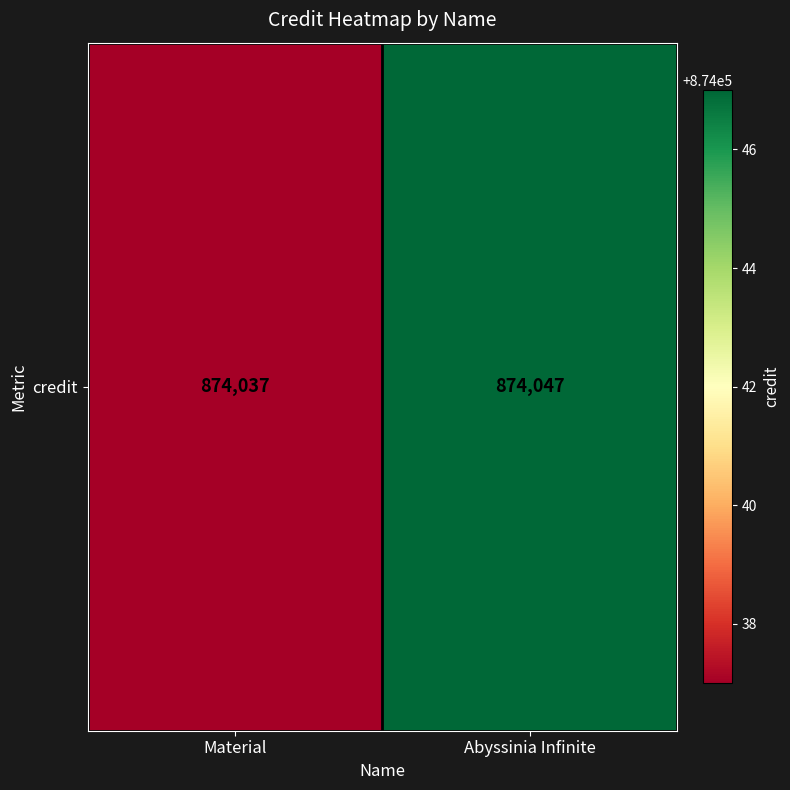

Where is the data nearest to the value 874042?

Material